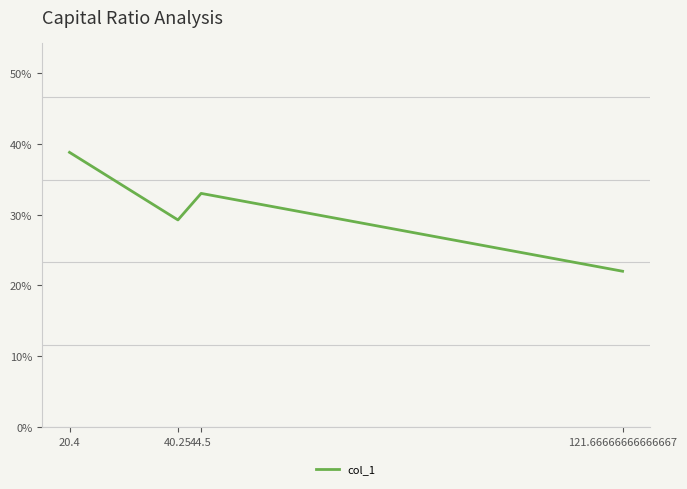

Which has a higher value, 20.4 or 40.25?

20.4